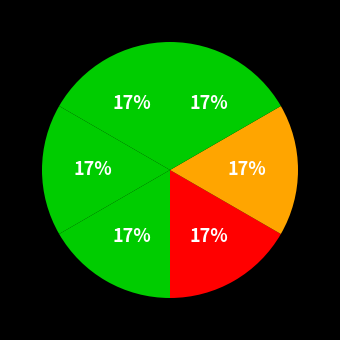

How many segments does this pie chart have?

6